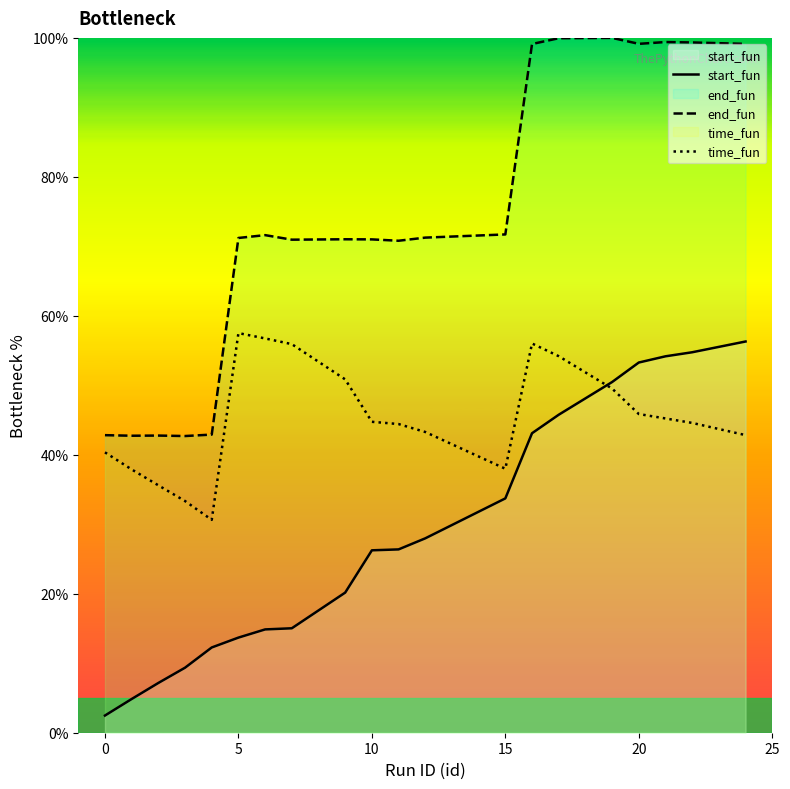

Which series has the largest range (max minus min)?

end_fun